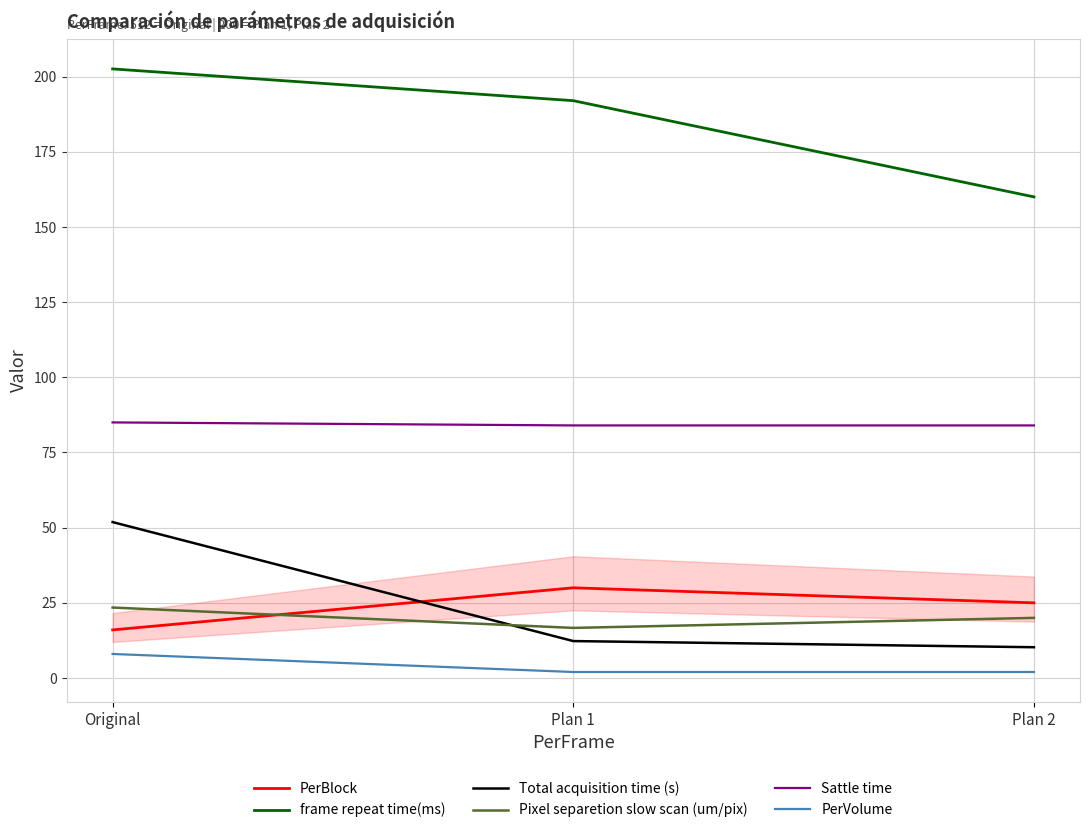

Is the value of frame repeat time(ms) at Plan 2 greater than the value of Sattle time at Original?

Yes